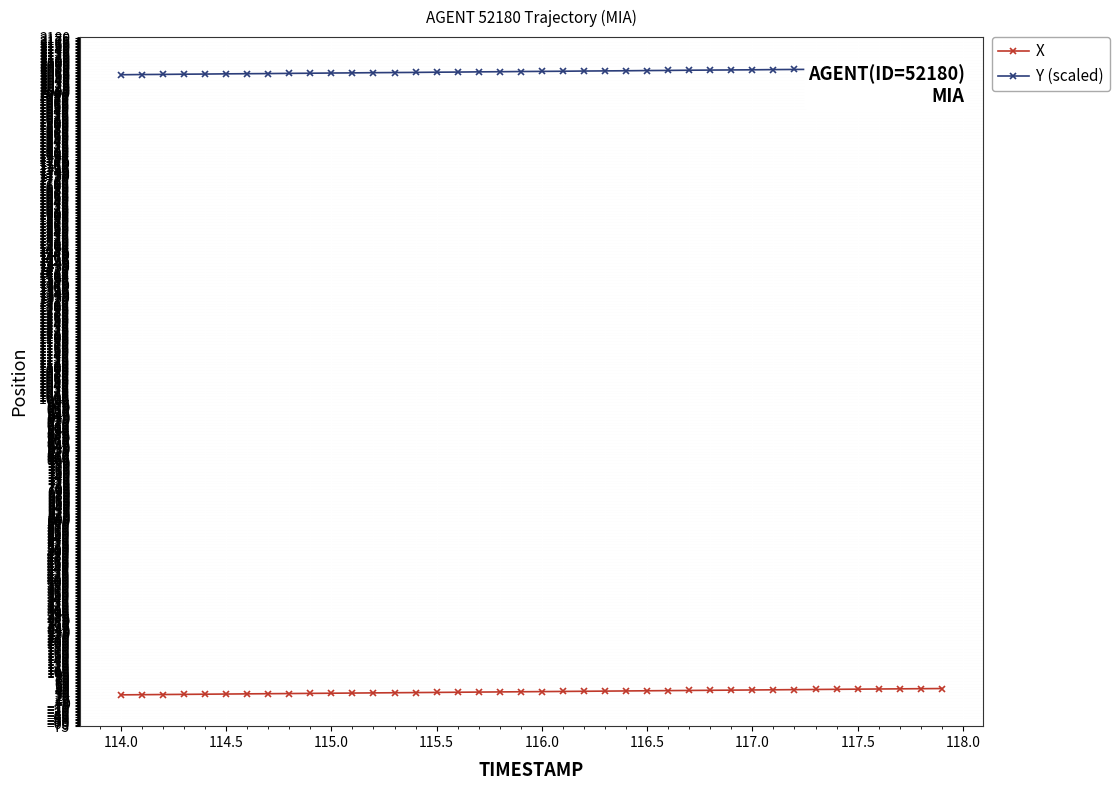

What is the value of the X point at the 20th from the left?

37.7